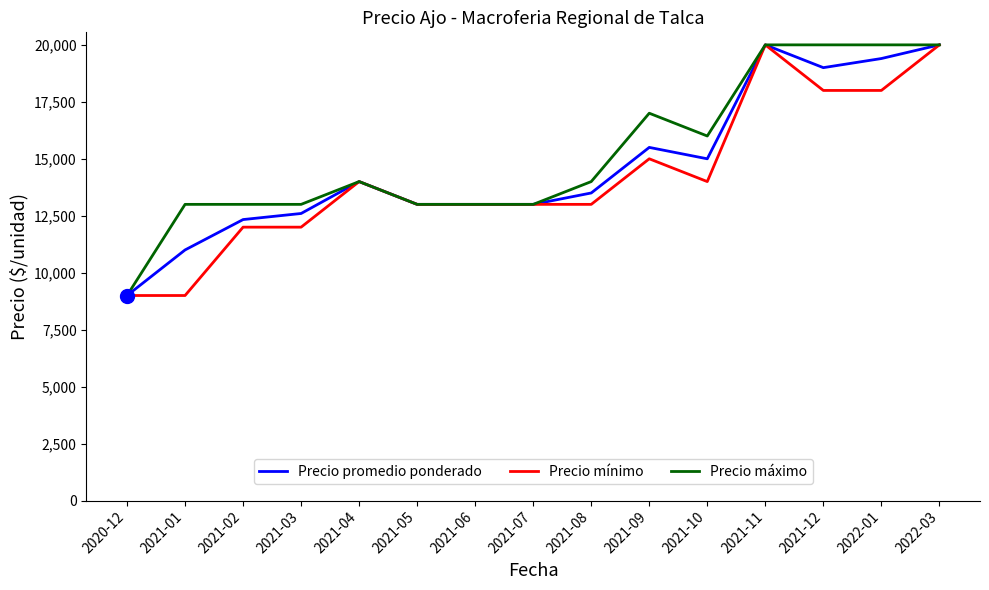

Which series changed the most between 2021-02 and 2021-10?

Precio máximo